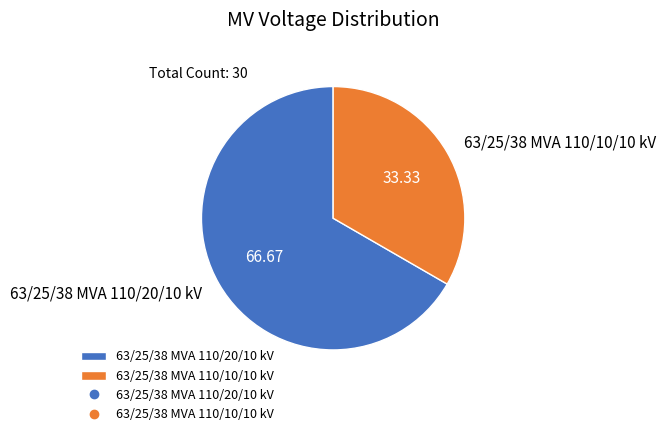

Approximately how many times larger is the value at 63/25/38 MVA 110/20/10 kV compared to 63/25/38 MVA 110/10/10 kV?

2.0